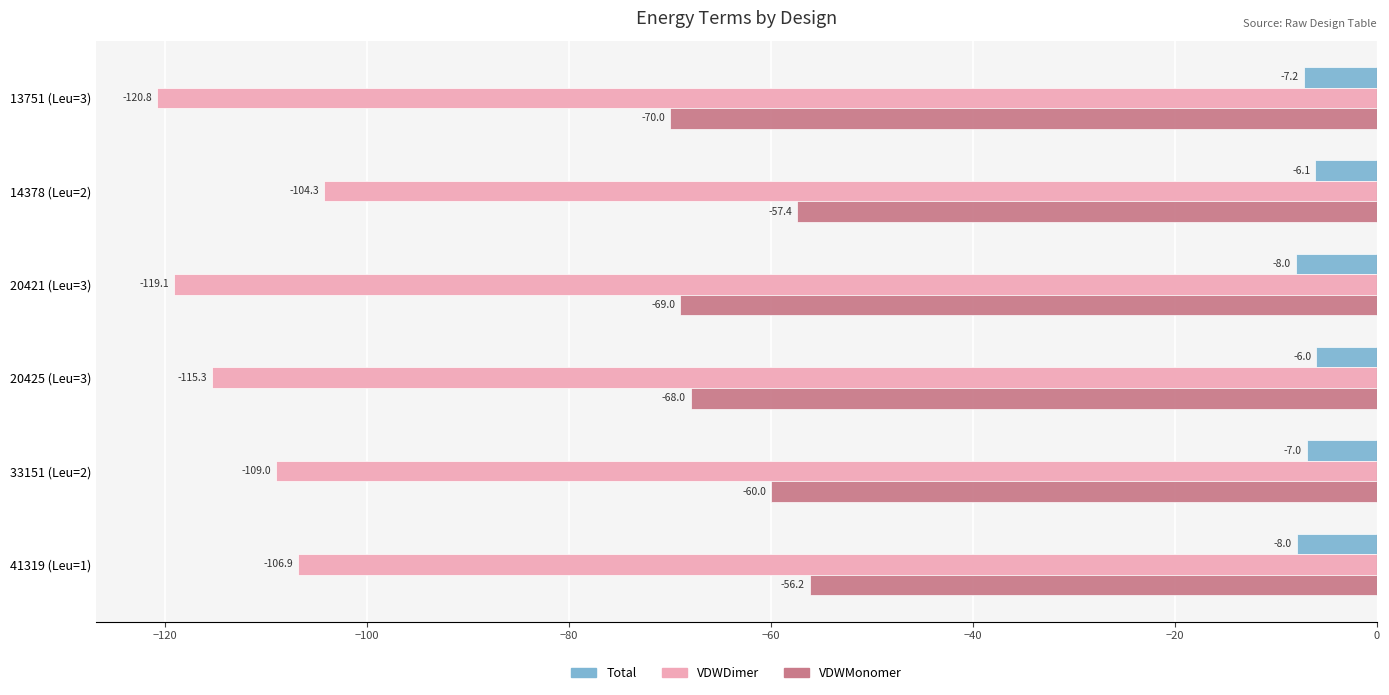

What is the spread (max minus min) of values at 14378 (Leu=2)?

98.2